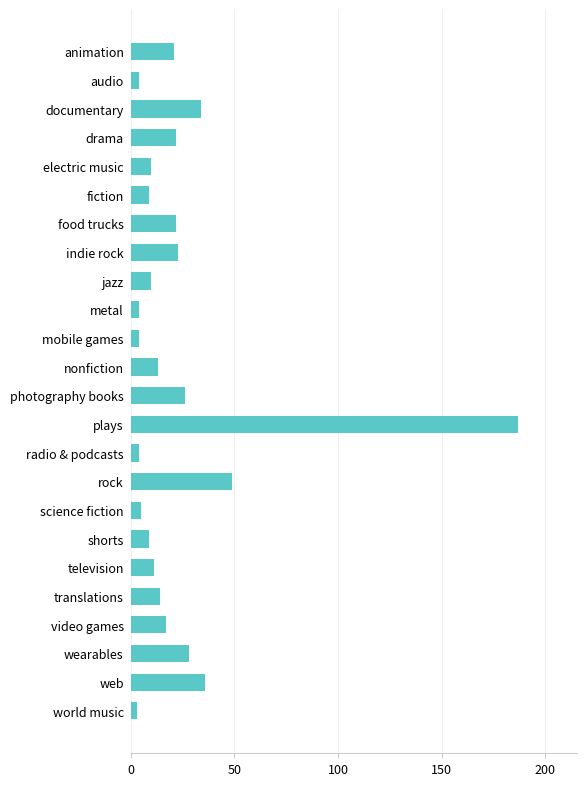

Are the bars grouped side by side (vs. stacked)?

No